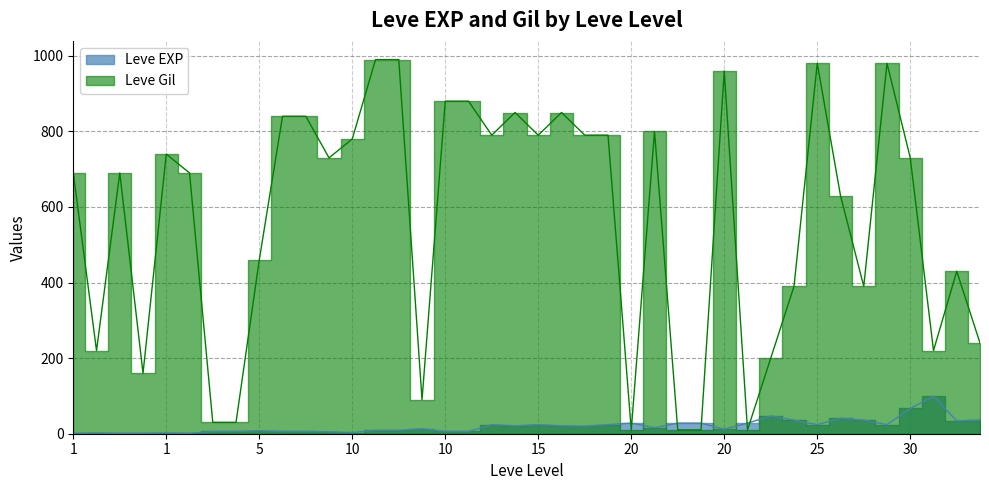

At how many categories does at least one series exceed 356?

28